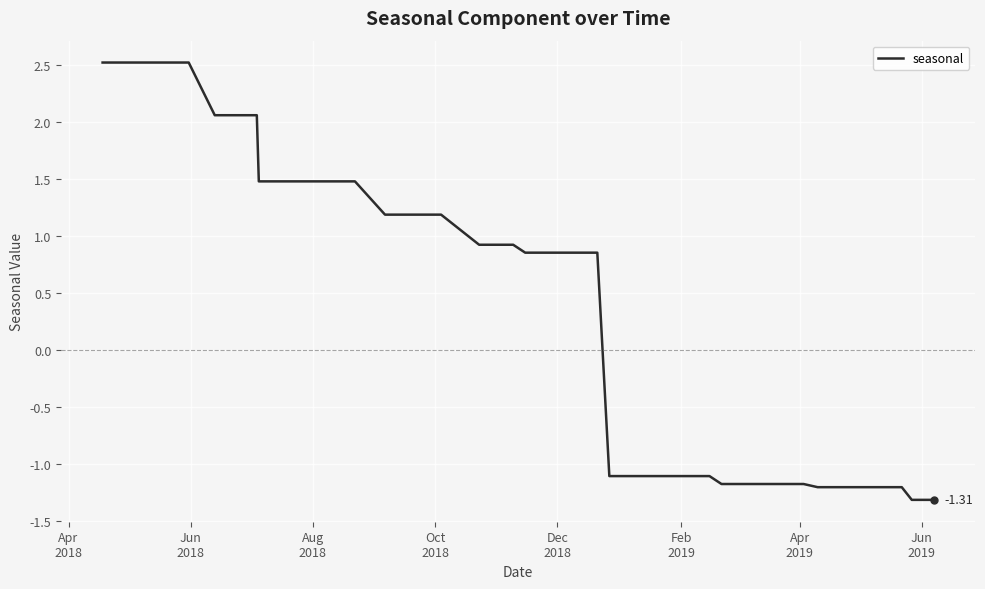

What is the value of the 10th point from the left?

1.5